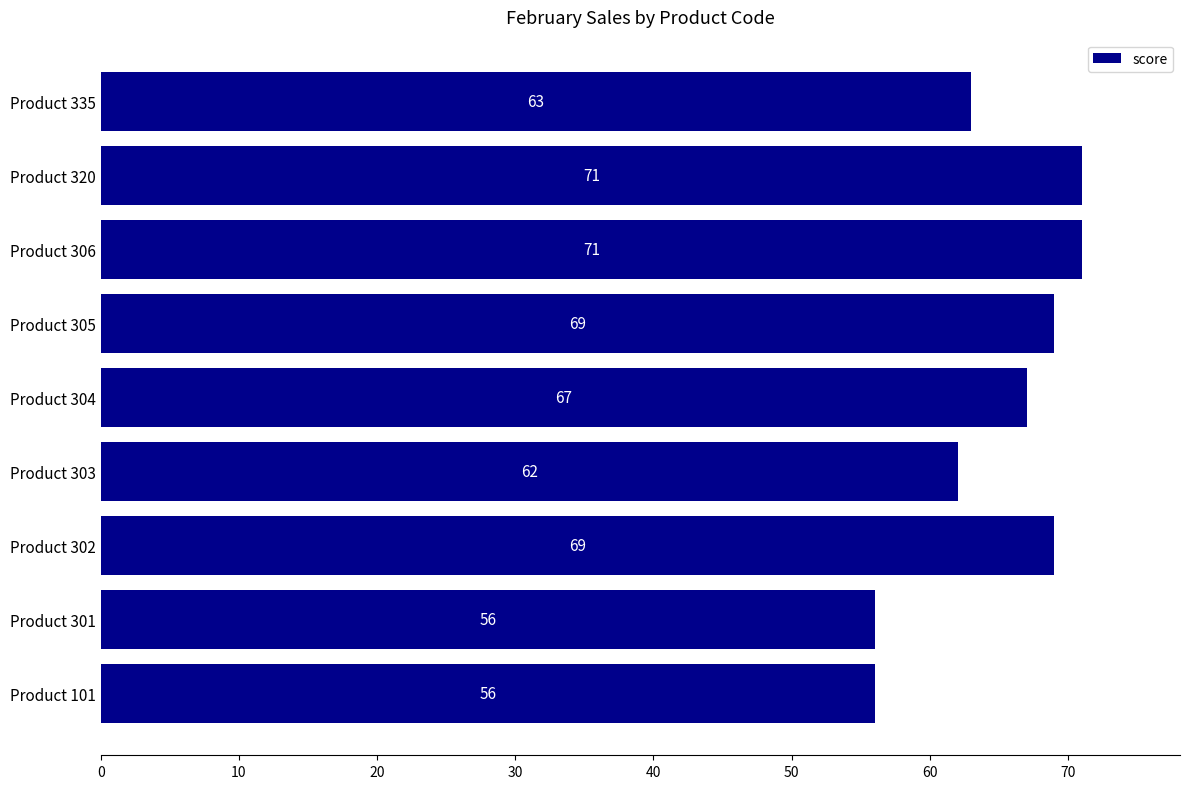

How many values are below 67?

4